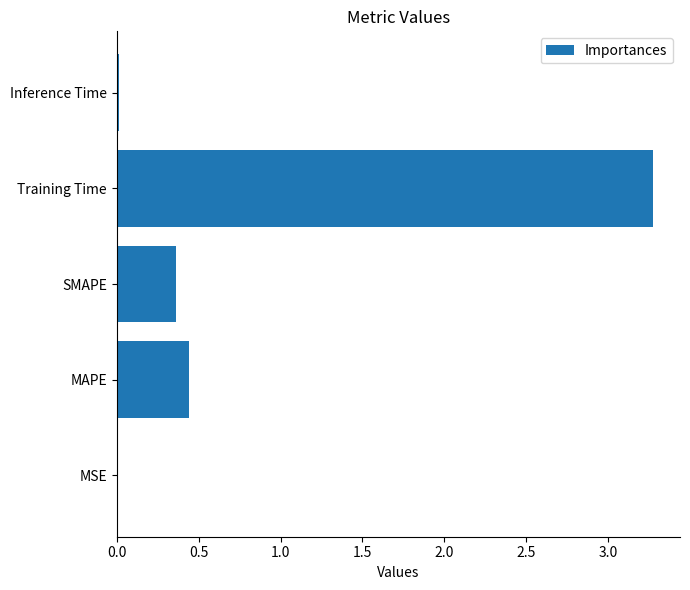

What is the average value?

0.8